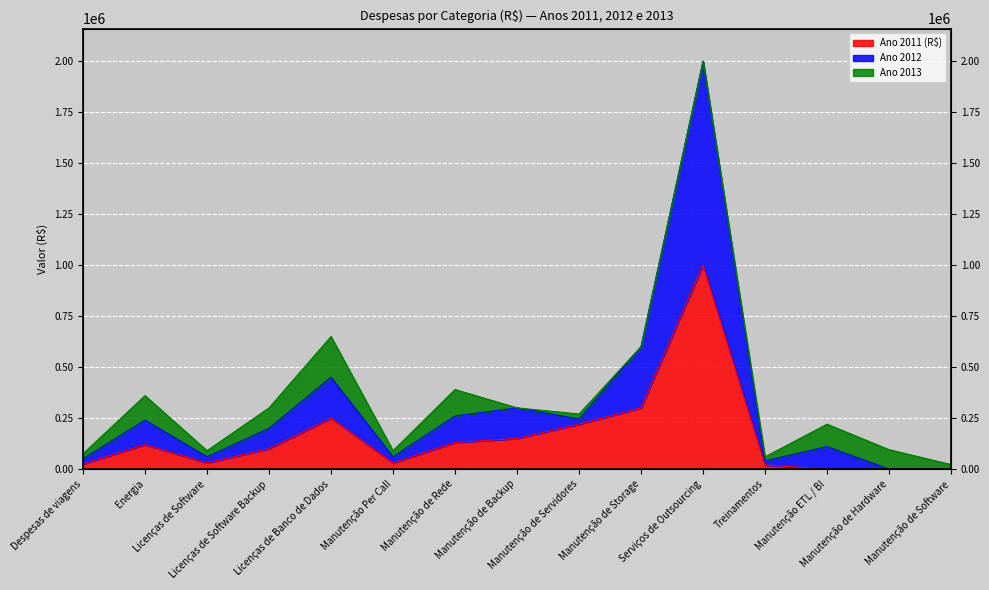

How many categories are shown in the chart?

15